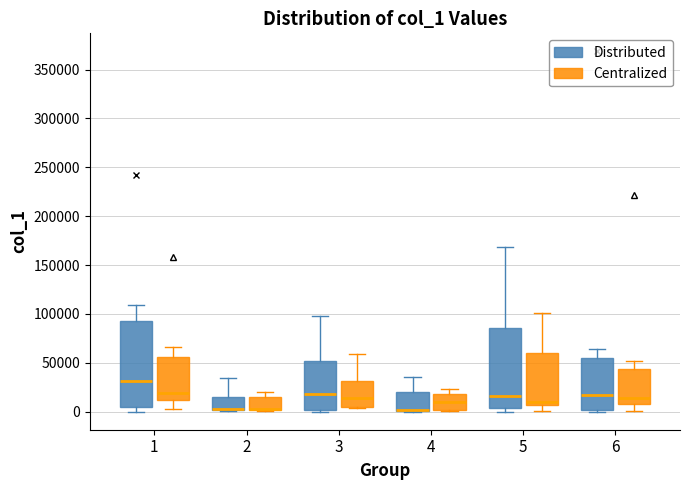

Where is the upper edge of the box for 2 (Centralized) on the y-axis? The values are not printed on the chart, so give them approximately, as read against the axis.

15000